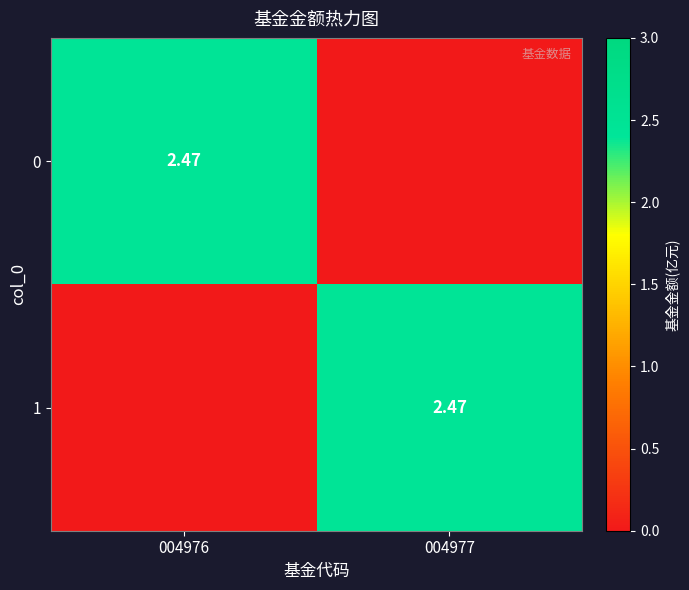

How many values in 1 are above zero?

1